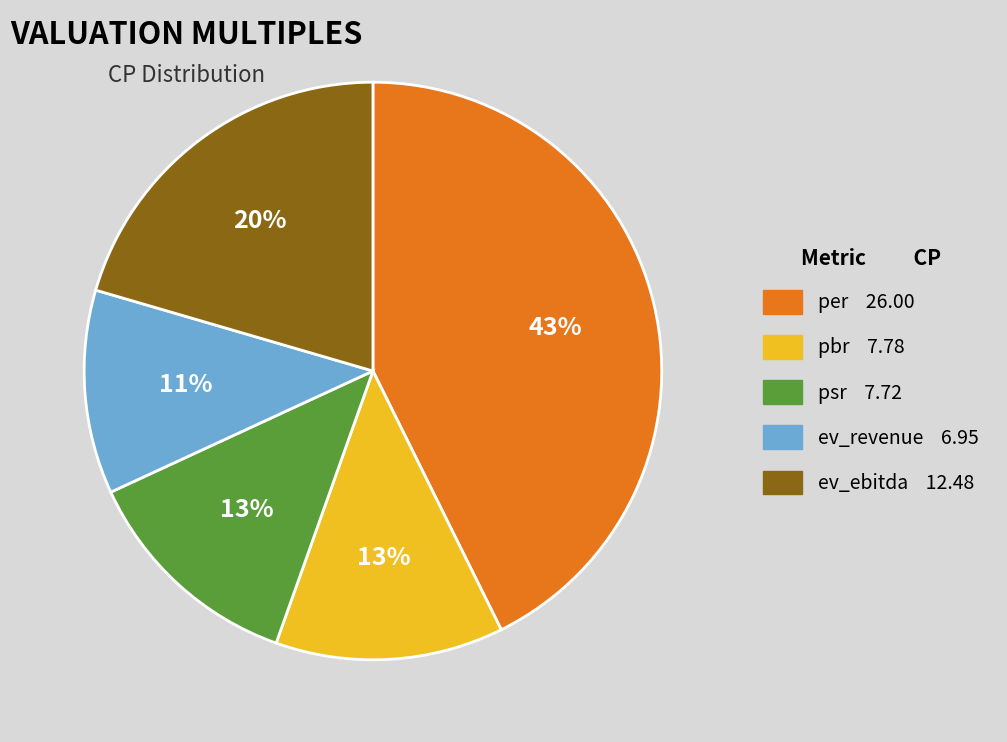

The psr slice represents 13% of the pie. True or false?

True